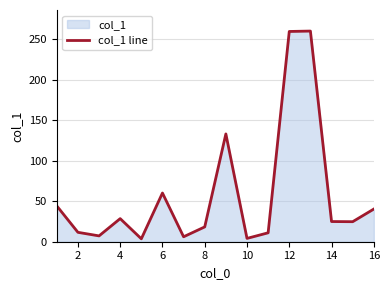

True or false: there are more than 0 points higher than both neighbors.

True